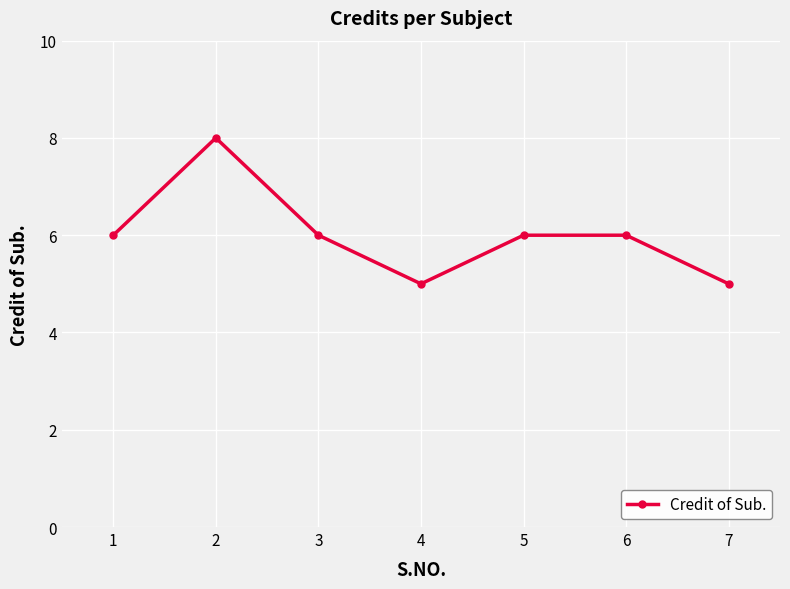

What is the value of the 4th point from the left?

5